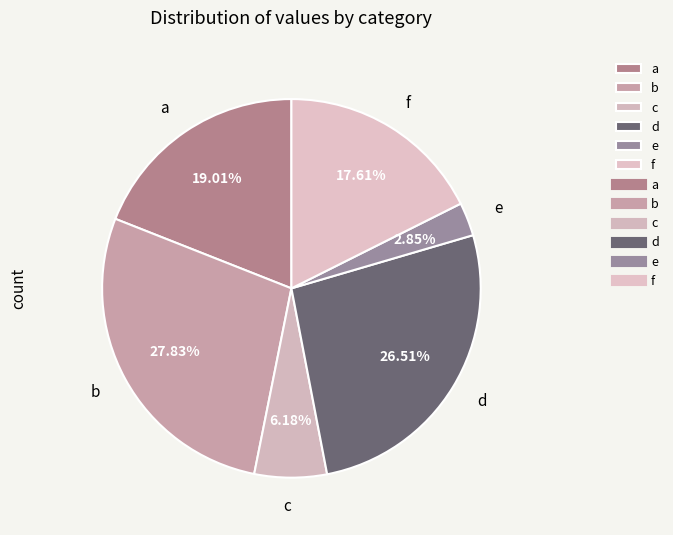

To the nearest percent, what percentage of the pie is f?

18%